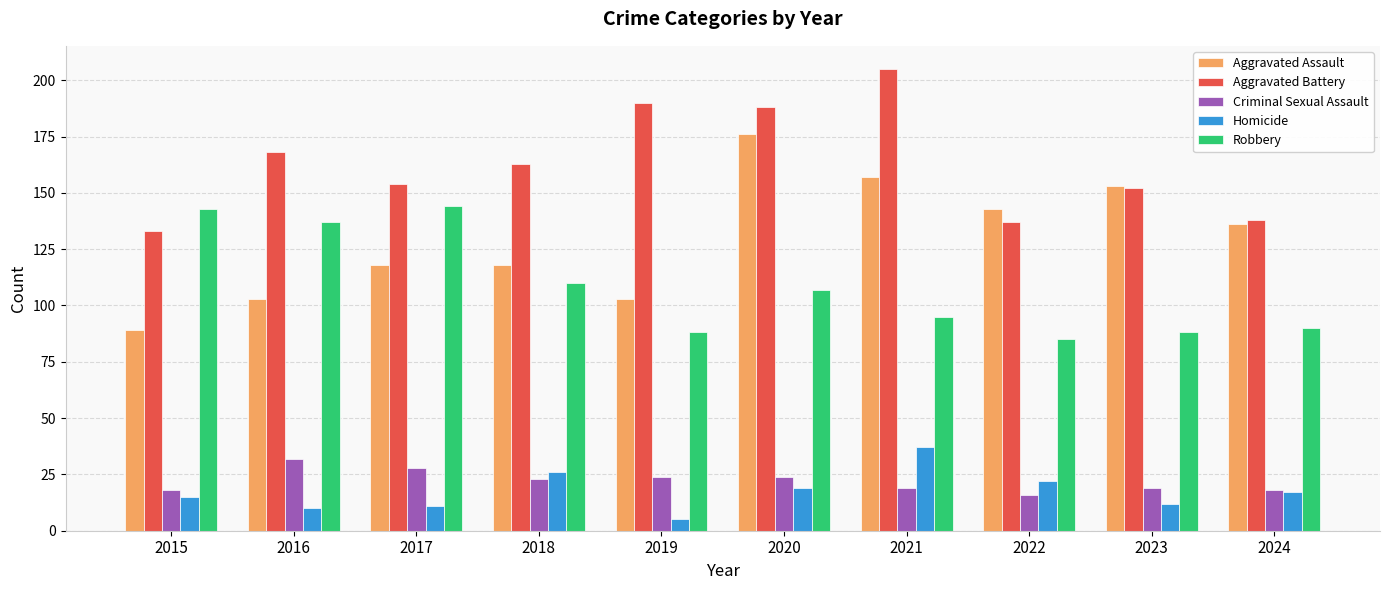

Reading left to right, extract all data points from this chart.

Aggravated Assault: 89	103	118	118	103	176	157	143	153	136
Aggravated Battery: 133	168	154	163	190	188	205	137	152	138
Criminal Sexual Assault: 18	32	28	23	24	24	19	16	19	18
Homicide: 15	10	11	26	5	19	37	22	12	17
Robbery: 143	137	144	110	88	107	95	85	88	90